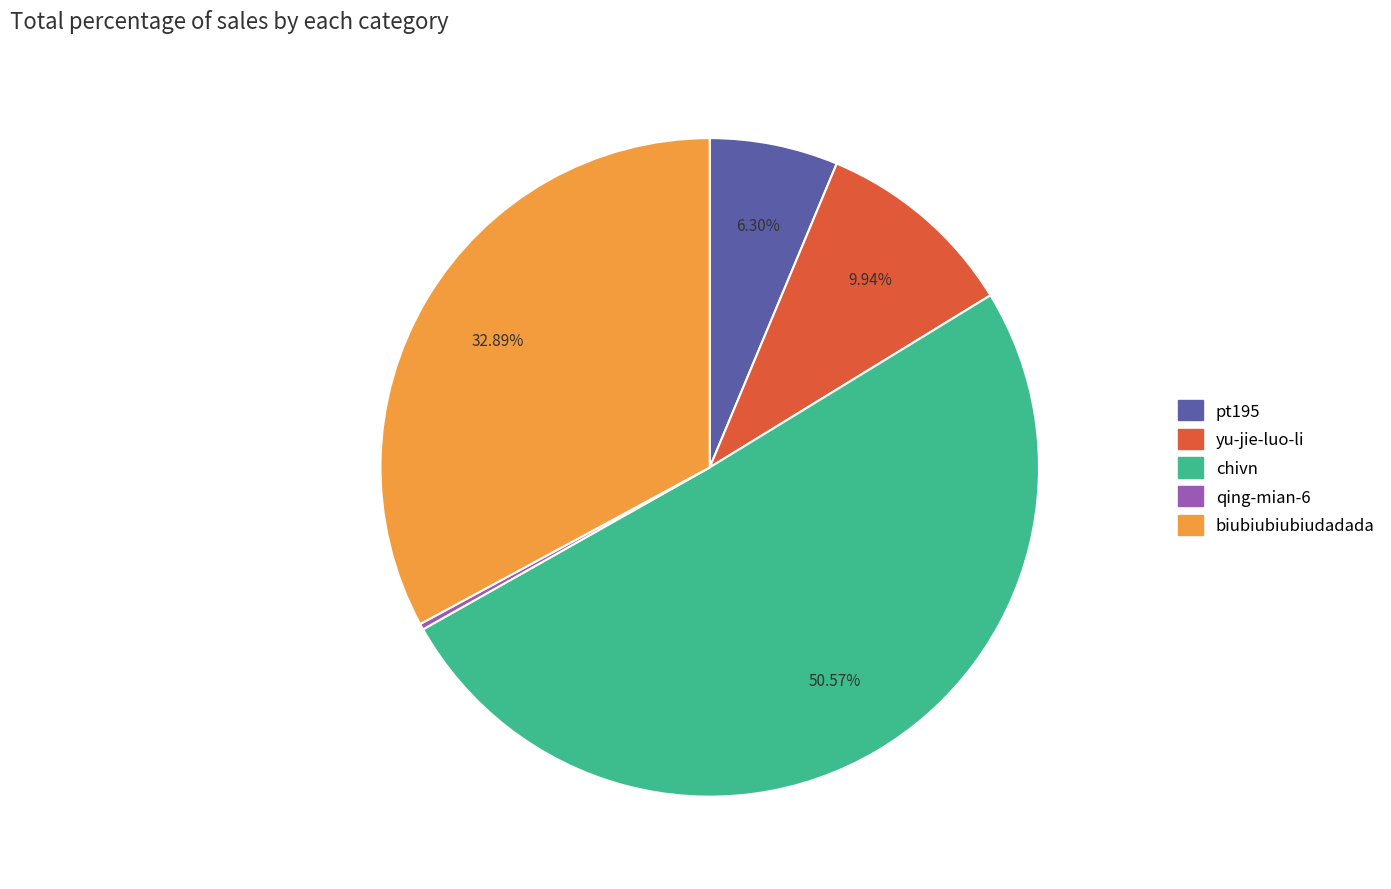

To the nearest percent, what percentage of the pie is pt195?

6%